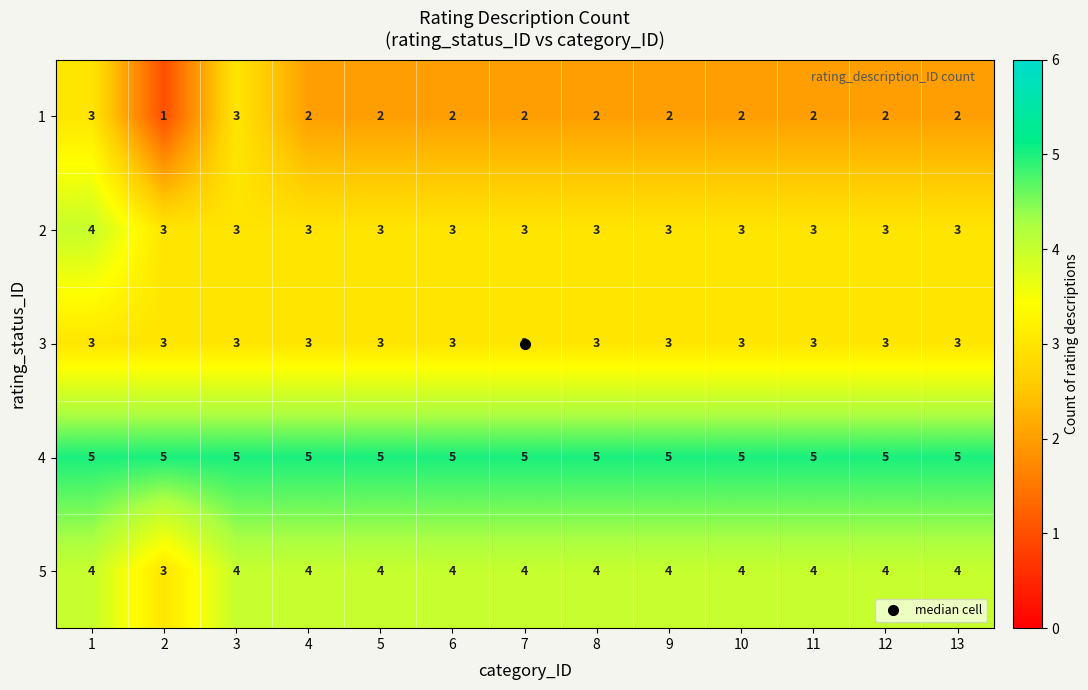

Which series has the largest total across all categories?

4